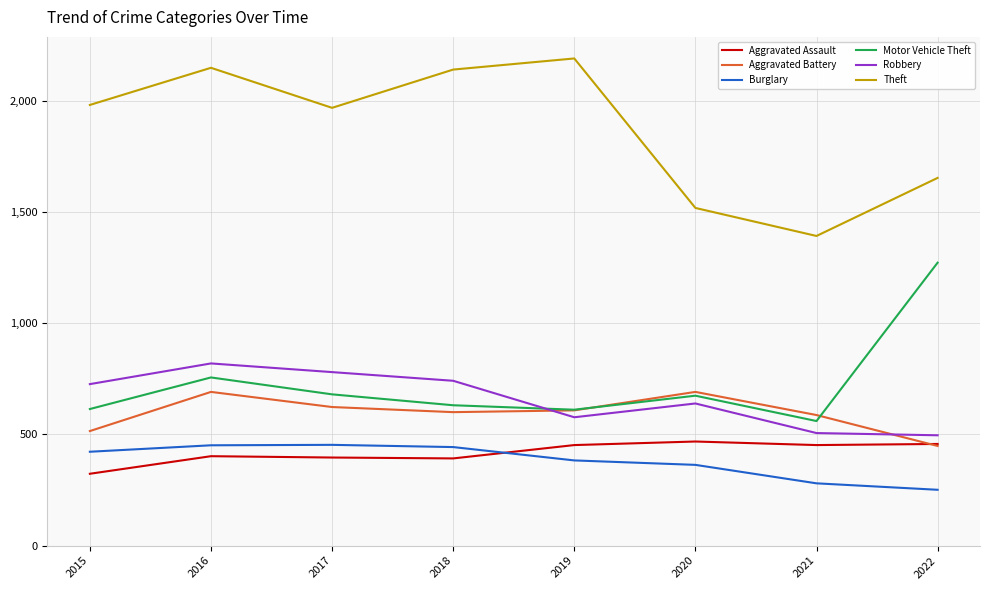

What is the minimum value shown in the chart?

251